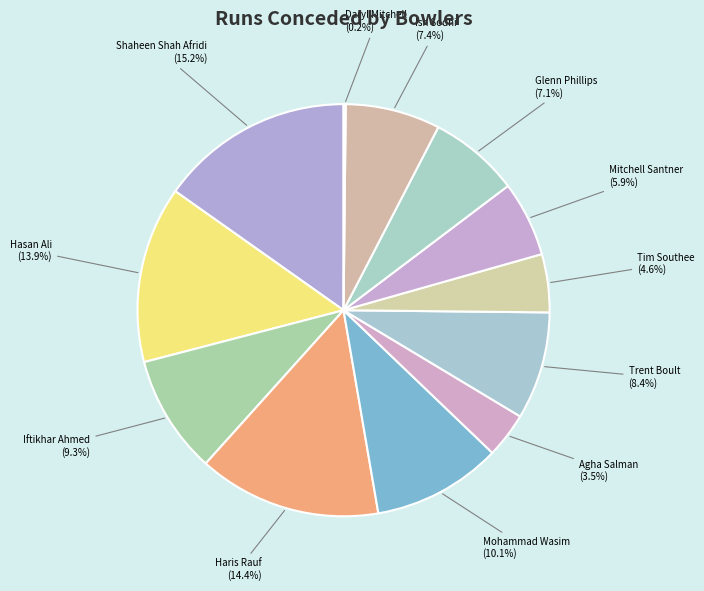

Rank the categories by value from lowest to highest.

Daryl Mitchell, Agha Salman, Tim Southee, Mitchell Santner, Glenn Phillips, Ish Sodhi, Trent Boult, Iftikhar Ahmed, Mohammad Wasim, Hasan Ali, Haris Rauf, Shaheen Shah Afridi